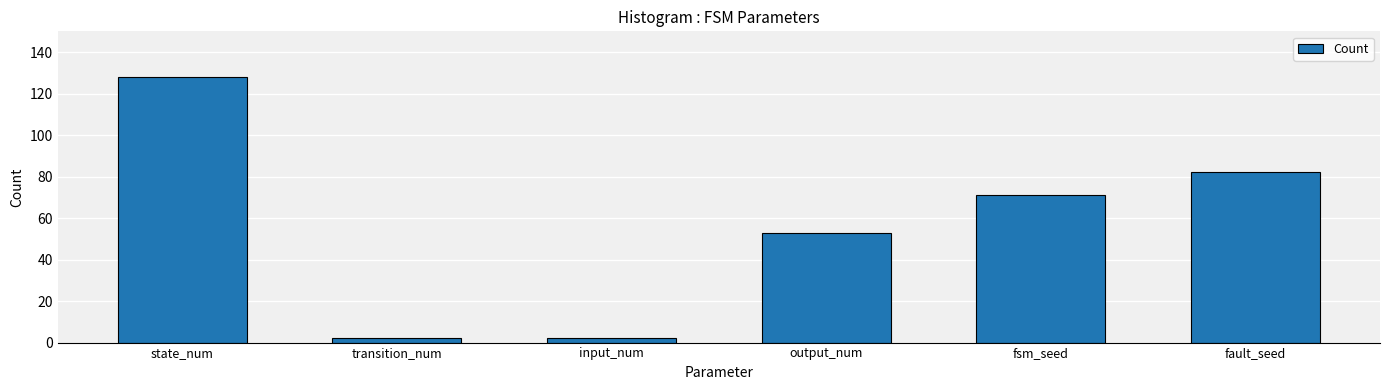

What position from the left is output_num?

4